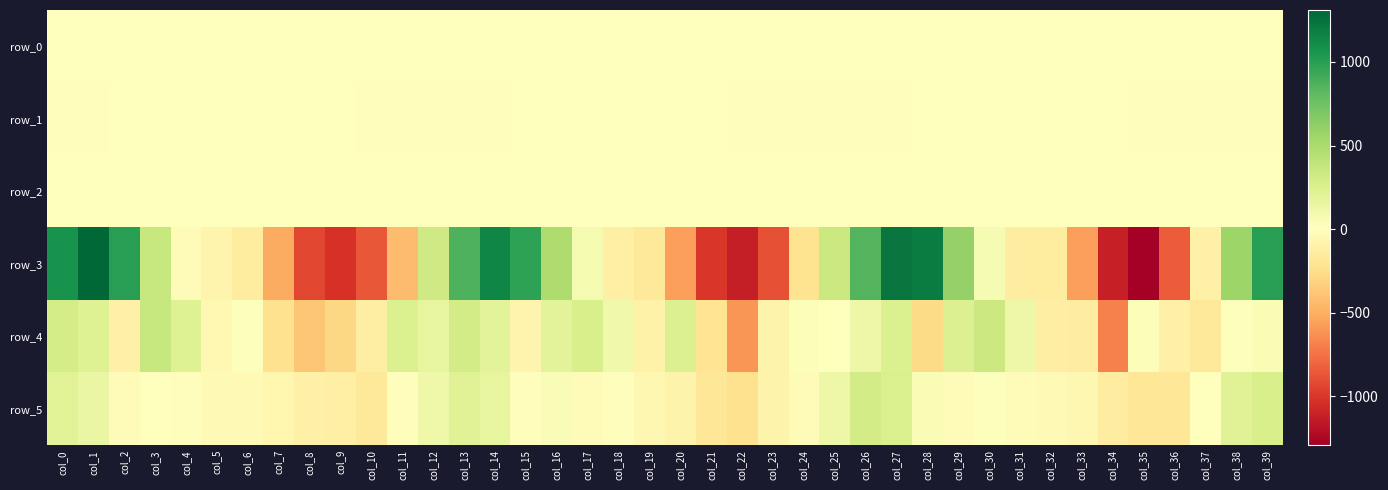

Reading left to right, transcribe all the data shown in this chart.

row_0: 0.2	0.2	0.1	0.1	0.0	-0.1	-0.1	-0.0	0.0	0.1	0.1	0.1	0.1	0.2	0.1	0.1	0.0	0.0	-0.1	-0.1	0.0	0.0	0.1	0.1	0.1	-0.0	0.0	0.2	0.1	0.1	0.0	-0.1	-0.1	0.0	-0.0	0.3	-0.1	-0.1	-0.0	0.1
row_1: -1.0	-0.7	-0.2	0.1	0.2	0.1	0.1	0.1	-0.2	-0.6	-0.9	-0.9	-0.9	-0.9	-0.7	-0.3	0.0	0.1	0.1	0.0	0.0	-0.2	-0.6	-1.0	-1.0	-0.9	-0.9	-0.8	-0.4	0.0	0.2	0.2	0.1	0.1	-0.2	-0.7	-1.0	-1.0	-1.0	-0.9
row_2: 1.3	0.9	0.4	0.4	0.6	1.0	0.7	0.5	0.5	0.8	1.2	1.3	1.4	1.3	1.0	0.5	0.5	0.6	0.9	0.8	0.6	0.6	0.7	1.2	1.4	1.2	1.3	1.1	0.6	0.3	0.5	0.8	0.9	0.4	0.5	0.8	1.4	1.5	1.4	1.1
row_3: 1070.1	1309.8	999.2	356.0	-13.8	-75.6	-150.0	-513.9	-926.9	-1026.4	-857.7	-430.4	314.8	870.3	1146.0	975.6	486.9	72.6	-113.5	-182.9	-565.2	-999.2	-1126.7	-884.7	-219.1	340.5	847.0	1232.7	1190.5	598.0	67.6	-134.0	-142.9	-560.2	-1108.2	-1290.8	-837.3	-107.3	566.6	1003.8
row_4: 284.9	225.5	-111.8	356.3	223.8	-44.9	21.1	-230.7	-379.2	-292.1	-124.5	250.1	171.5	303.3	197.3	-80.3	200.2	273.4	107.1	-96.4	240.2	-204.5	-607.2	-91.8	38.2	0.2	121.5	251.5	-267.6	242.9	341.4	122.3	-126.2	-134.3	-684.3	37.5	-105.2	-169.4	27.2	57.1
row_5: 211.9	146.1	-21.3	8.7	-10.1	-31.6	-32.7	-70.5	-105.3	-113.1	-167.1	-3.6	120.9	214.9	171.9	-10.5	42.0	-15.0	-9.2	-55.2	-91.0	-184.9	-230.3	-85.9	-14.5	127.7	295.6	257.9	53.5	-15.3	24.5	-27.7	-35.8	-59.8	-136.0	-184.5	-183.8	10.1	214.8	266.7